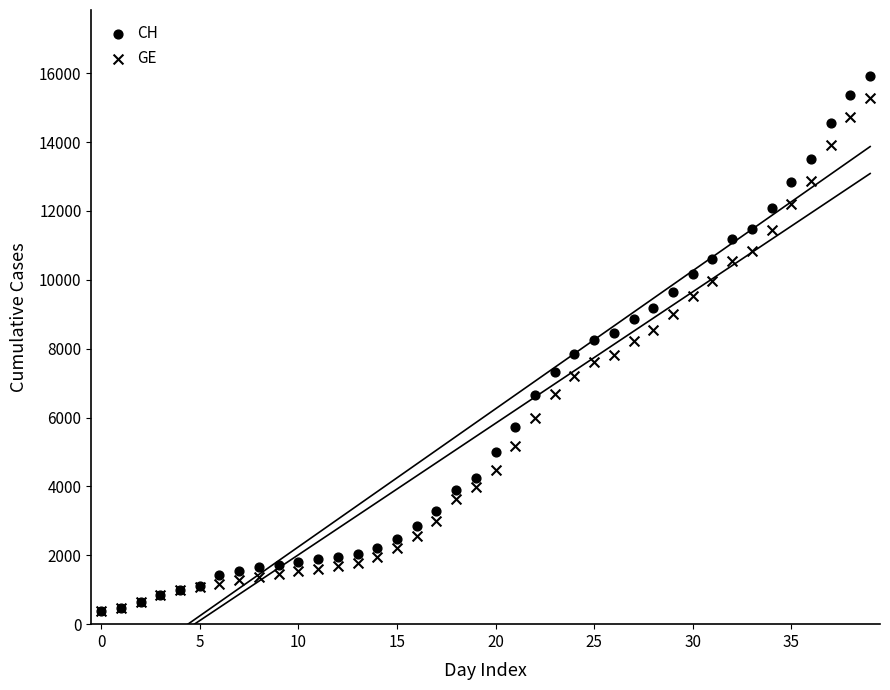

Which series reaches the maximum Y coordinate?

CH